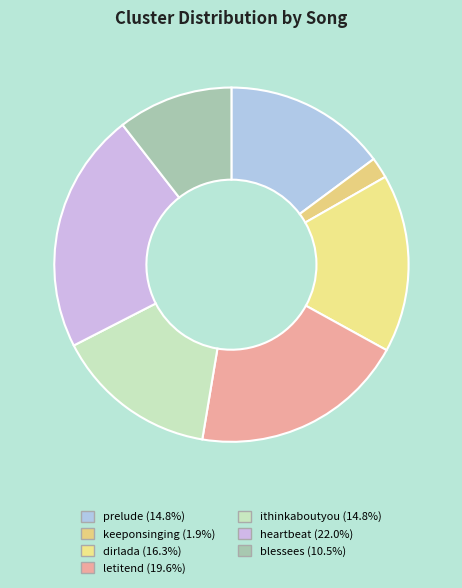

Which slice is the smallest?

keeponsinging